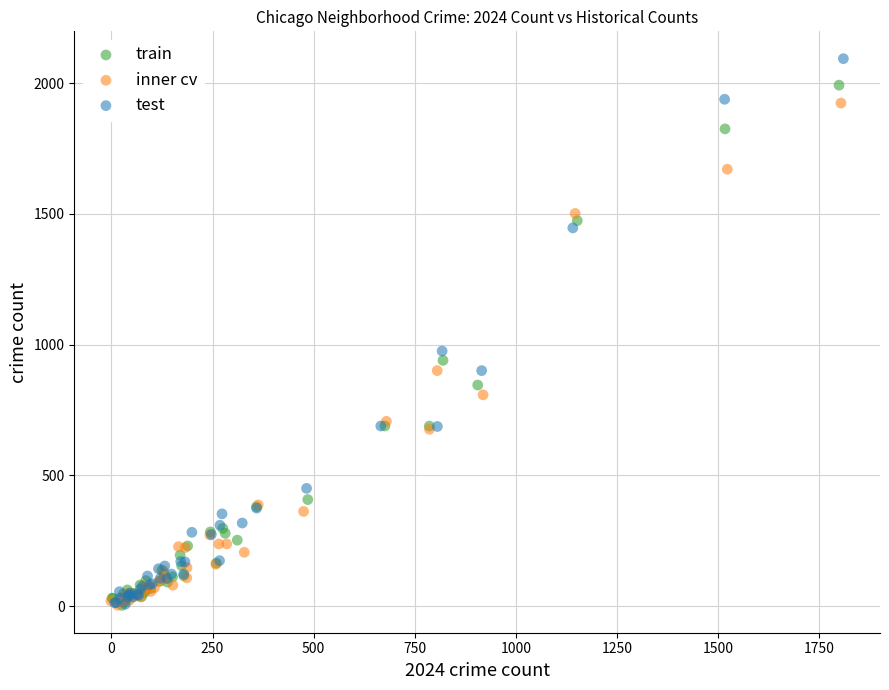

Which series has the widest spread of Y values?

test